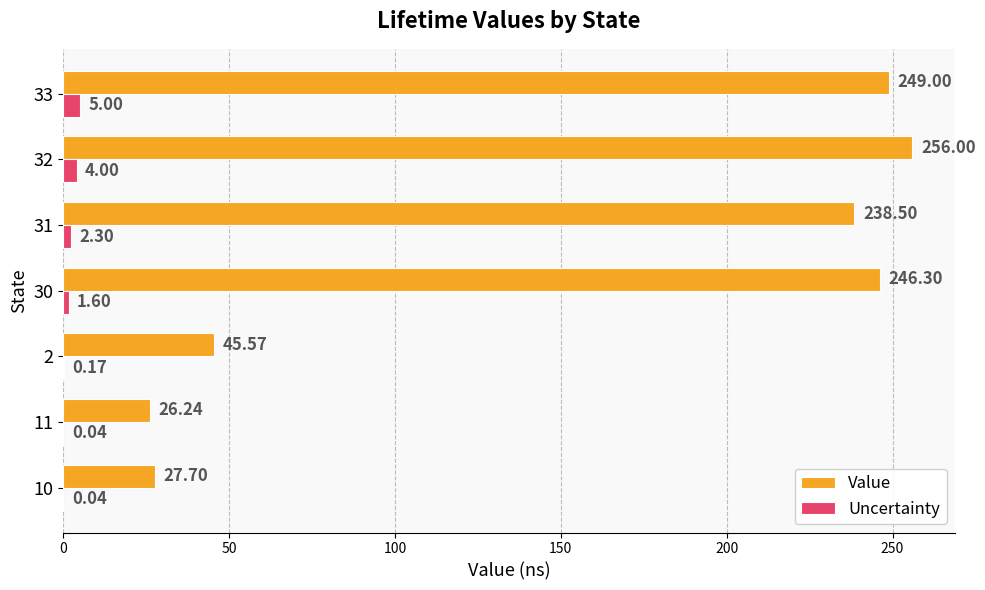

Between 10 and 11, which series saw the biggest shift?

Value